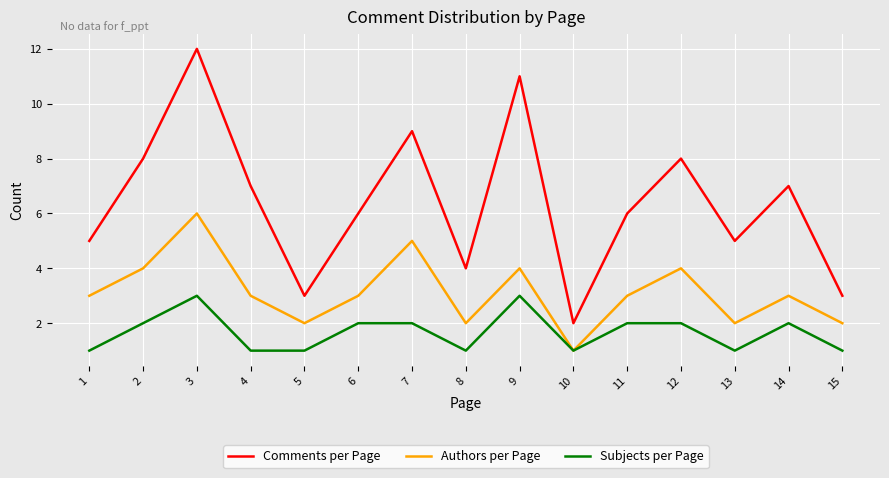

Reading right to left, list all the values displayed in this chart.

Comments per Page: 15=3	14=7	13=5	12=8	11=6	10=2	9=11	8=4	7=9	6=6	5=3	4=7	3=12	2=8	1=5
Authors per Page: 15=2	14=3	13=2	12=4	11=3	10=1	9=4	8=2	7=5	6=3	5=2	4=3	3=6	2=4	1=3
Subjects per Page: 15=1	14=2	13=1	12=2	11=2	10=1	9=3	8=1	7=2	6=2	5=1	4=1	3=3	2=2	1=1